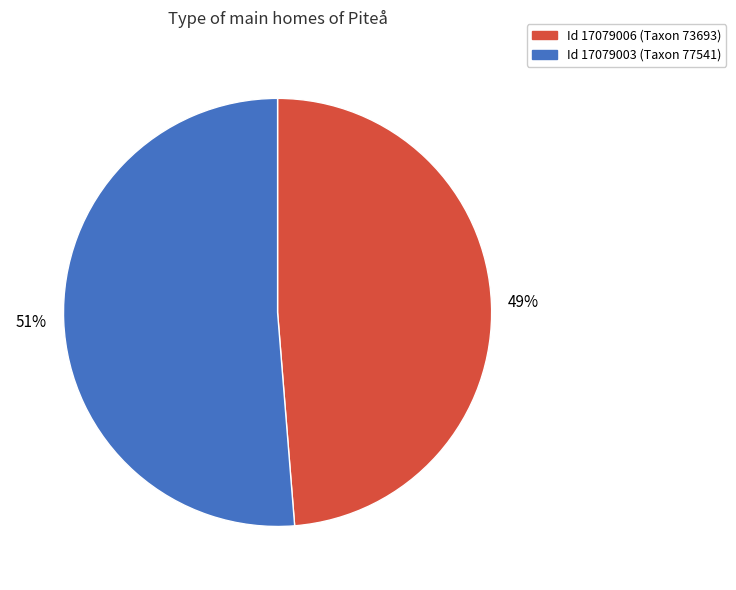

To the nearest percent, what is the average slice percentage?

50%